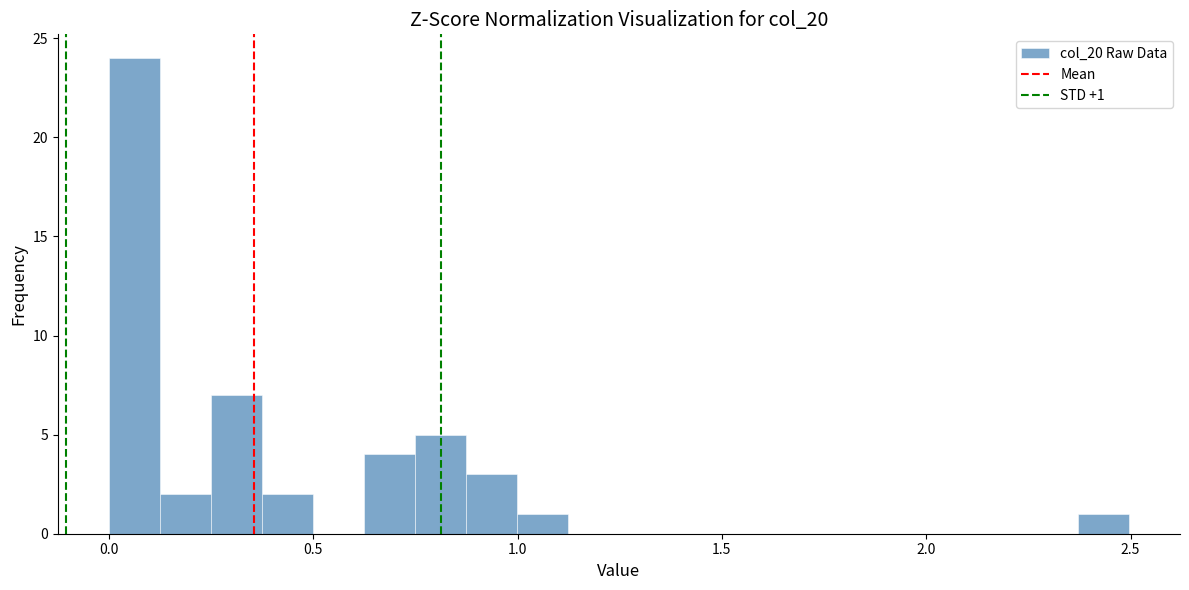

Around what value on the x-axis is the tallest bar? Give the approximate position of its centre, as read against the axis.

0.05